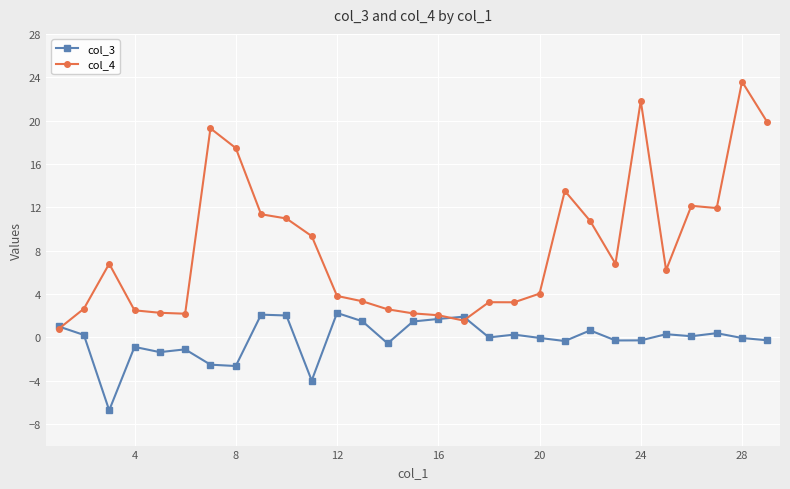

What is the sum of all col_4 values?

238.0